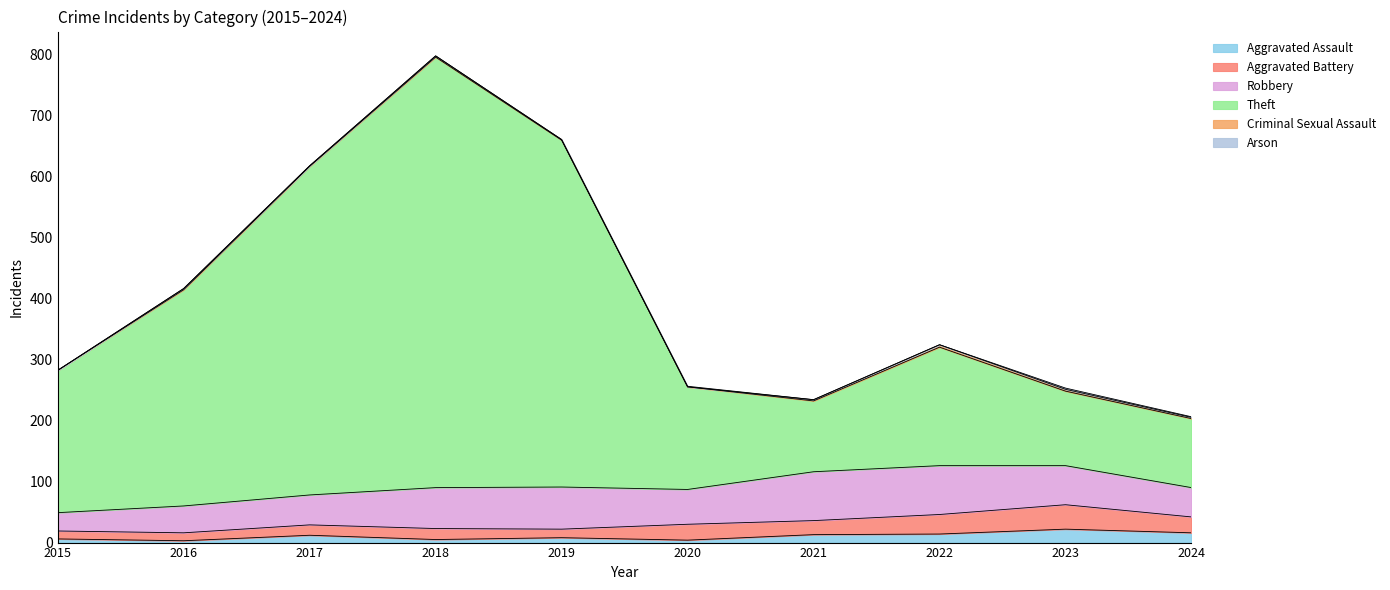

The Aggravated Battery series shows 7 at 2016. True or false?

False